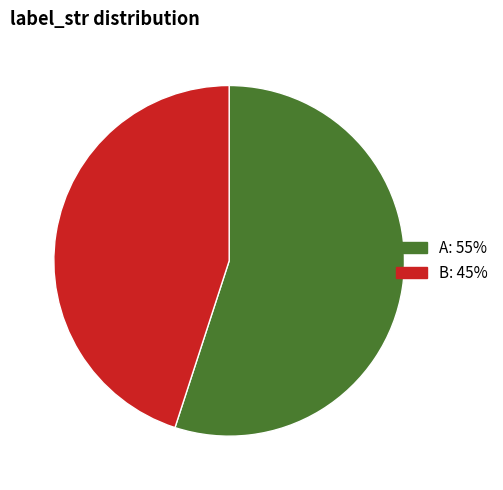

Rank the categories by value from highest to lowest.

A, B